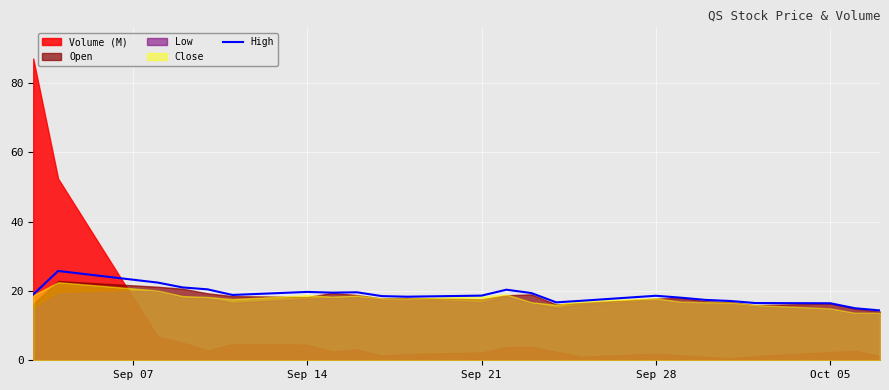

What is the maximum value for High?

25.8